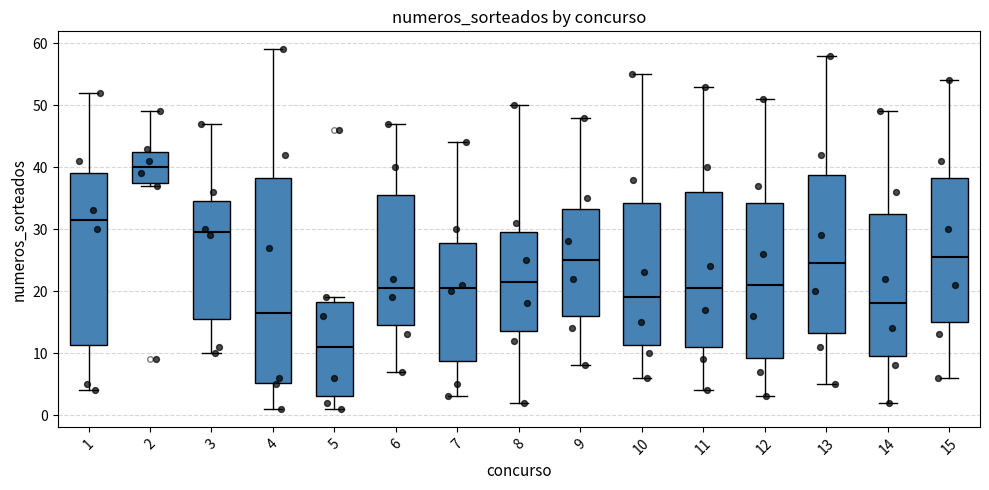

Comparing the boxes themselves (not the whiskers), which one is the tallest?

4